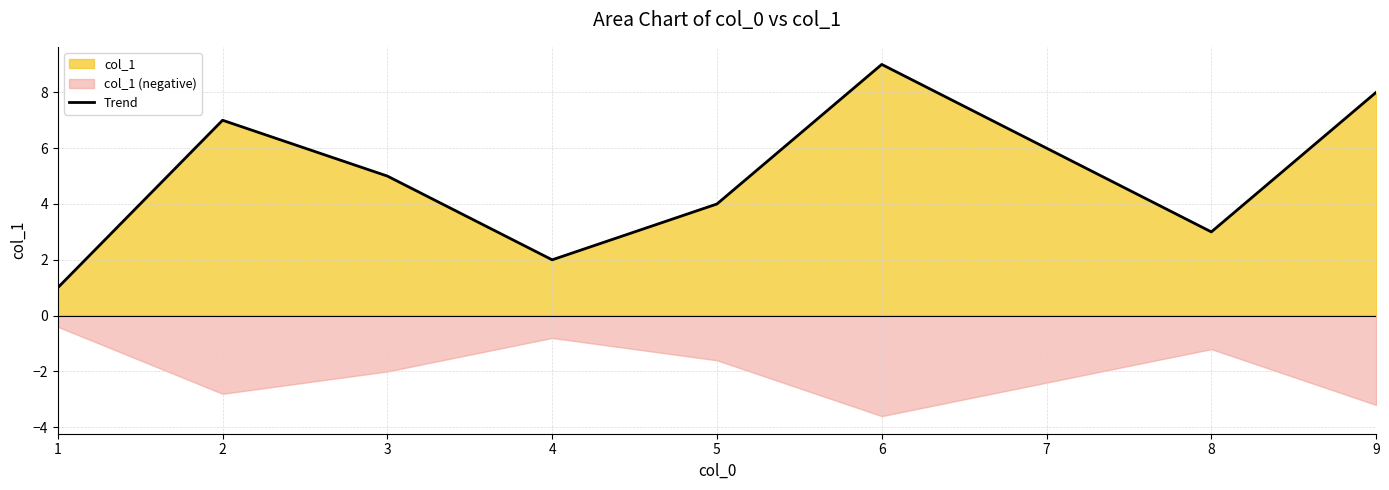

Reading left to right, transcribe all the data shown in this chart.

1=1	2=7	3=5	4=2	5=4	6=9	7=6	8=3	9=8